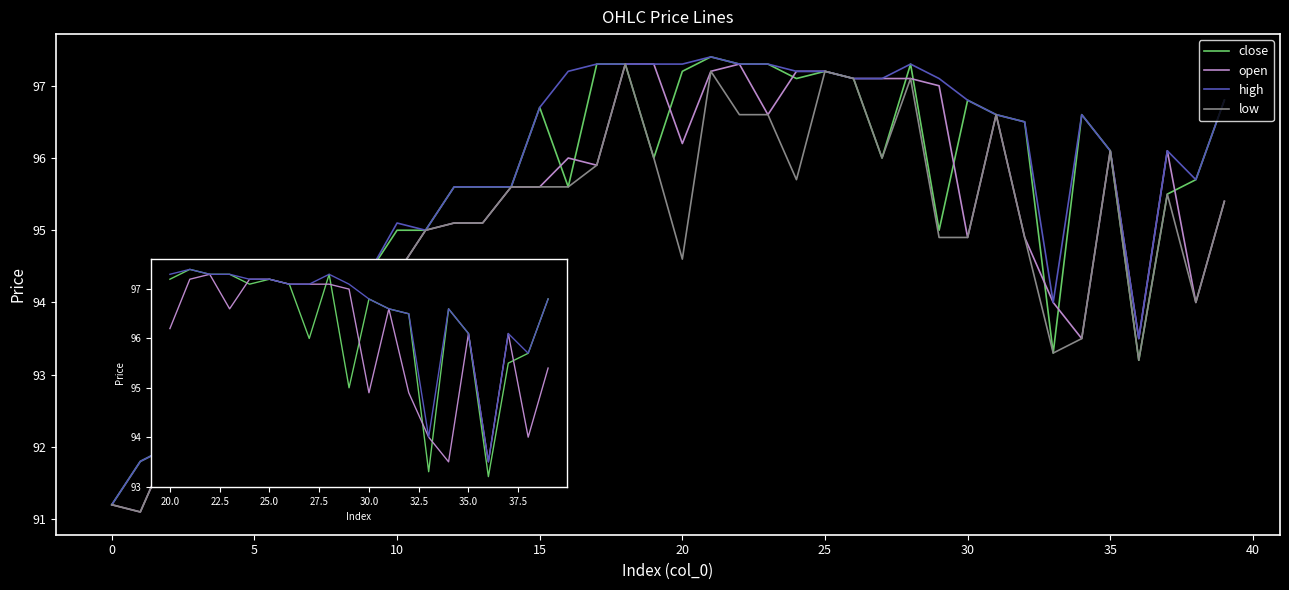

True or false: high and close intersect in this chart.

False